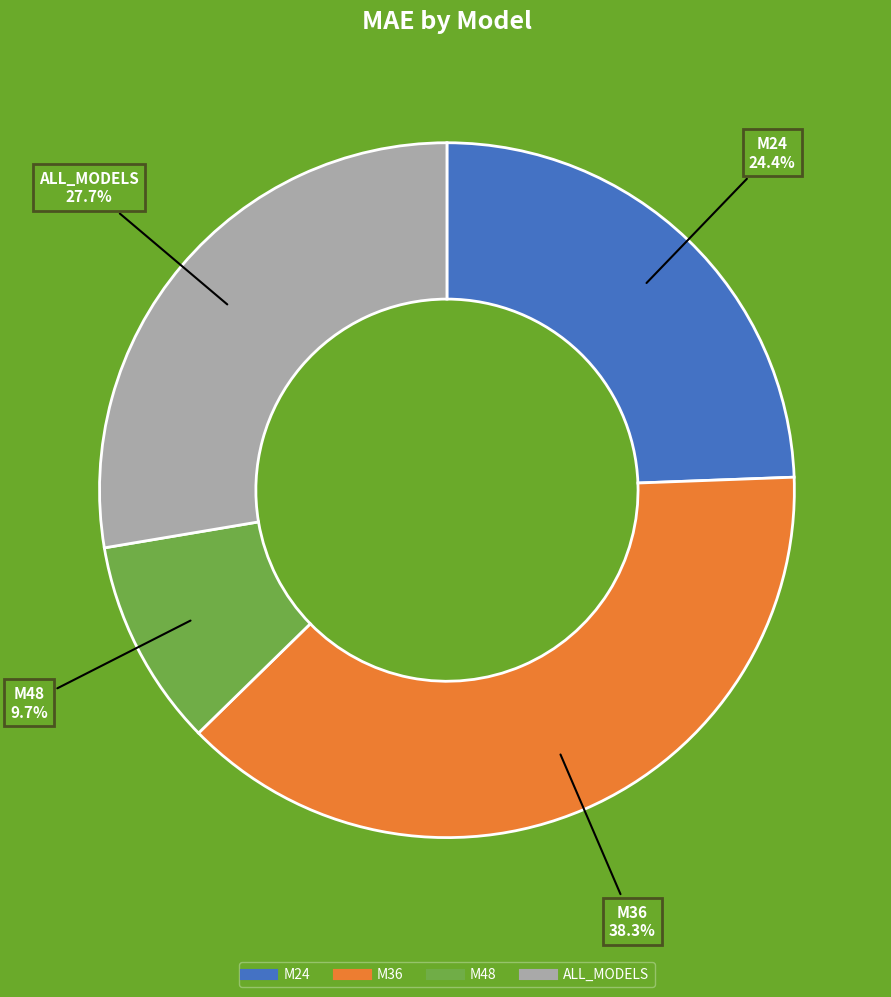

What percentage is the M36 slice, to the nearest percent?

38%